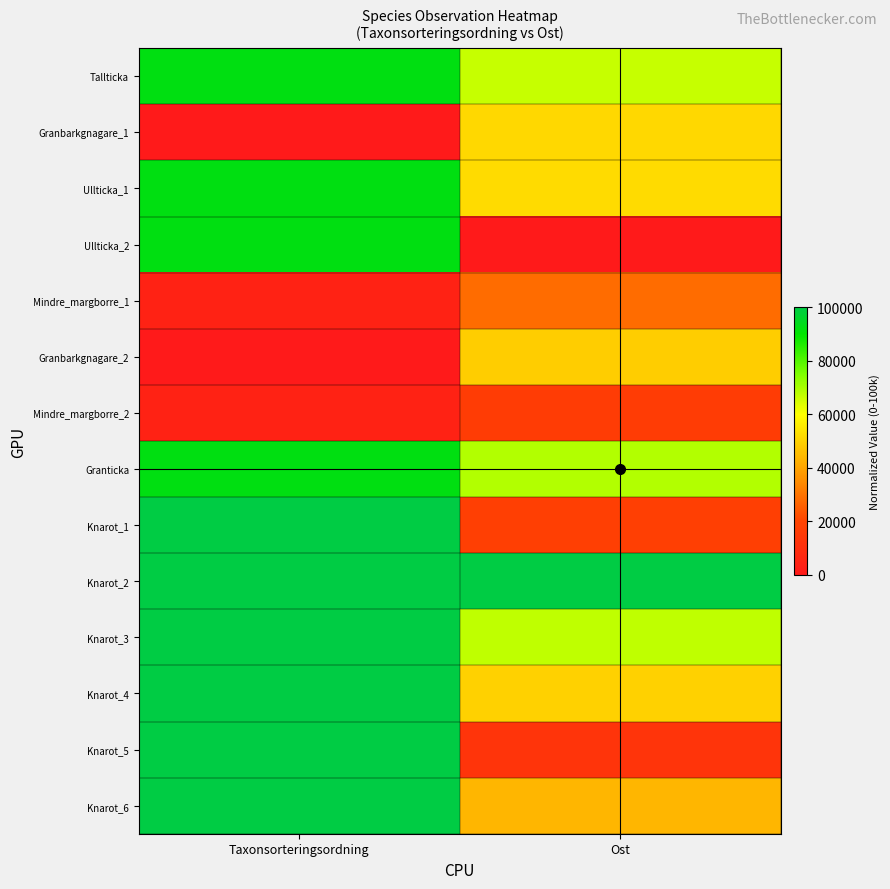

At which category is the sum across all series the highest?

Taxonsorteringsordning